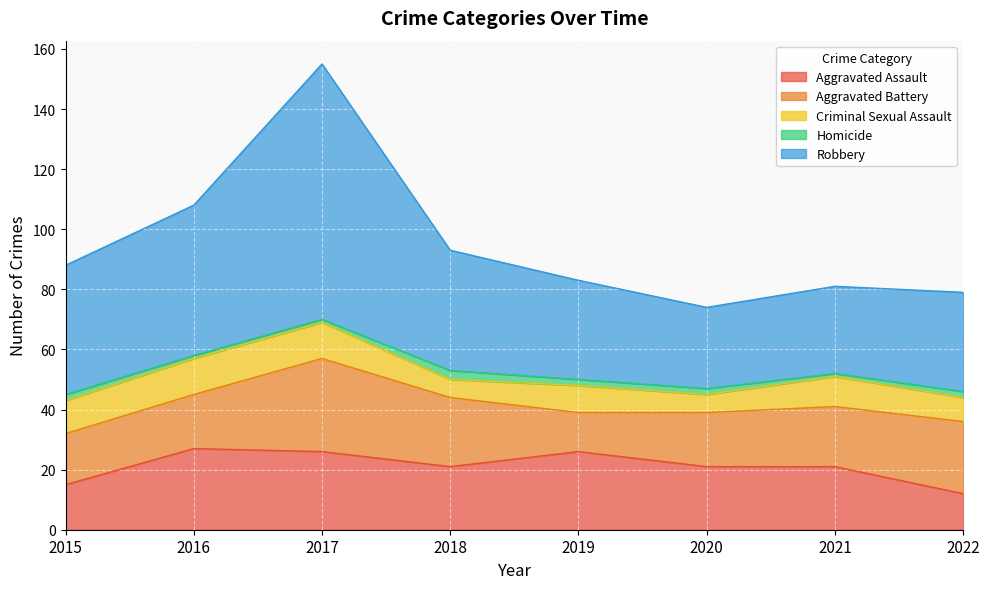

What is the sum of all Aggravated Assault values?

169